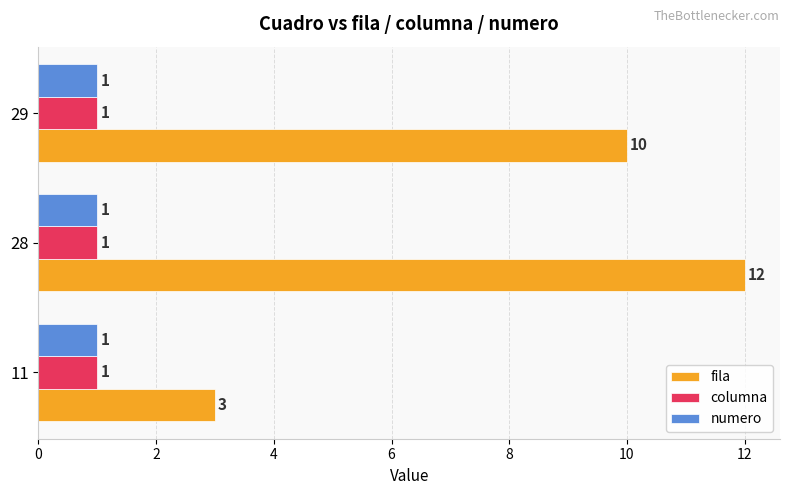

At how many categories does at least one series exceed 2?

3